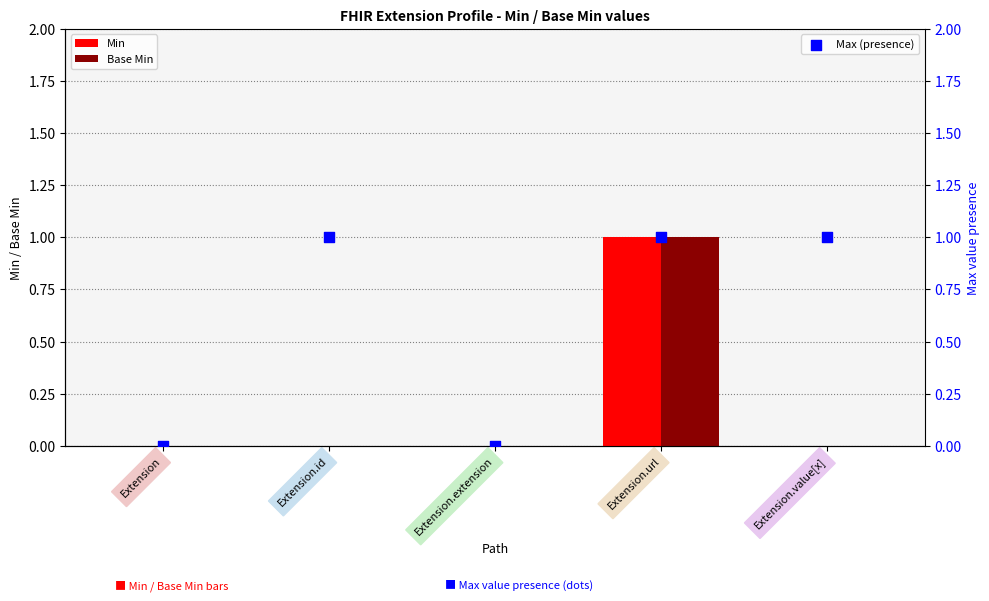

Is the value of Base Min at Extension.value[x] greater than the value of Max (presence) at Extension?

No